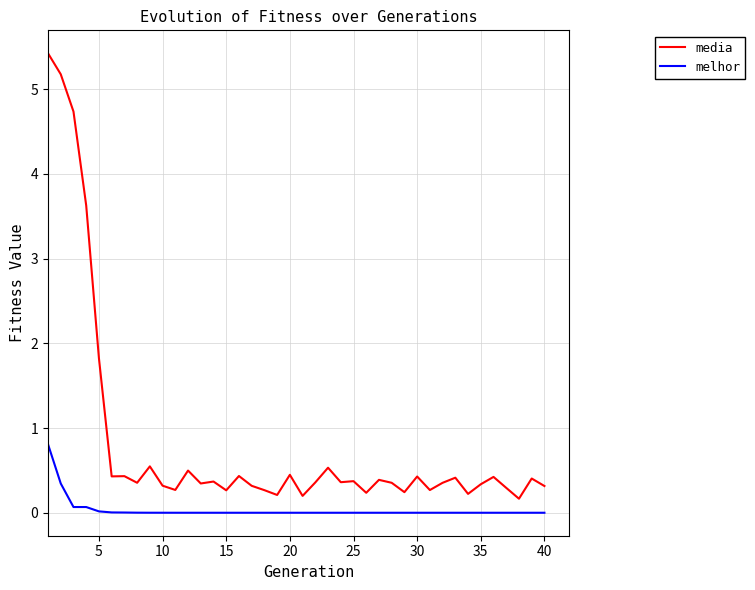

True or false: media and melhor cross at least once.

False